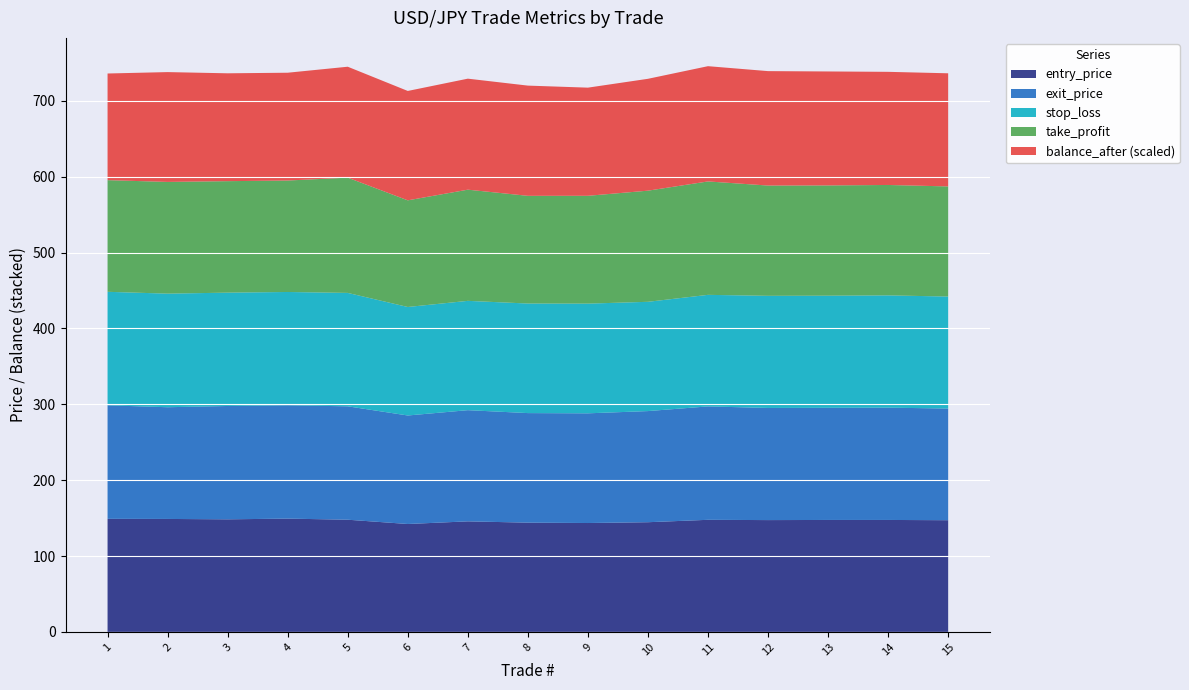

Reading left to right, list all the values displayed in this chart.

entry_price: Trade 1=149.1	Trade 2=148.9	Trade 3=148.4	Trade 4=149.3	Trade 5=147.9	Trade 6=142.2	Trade 7=145.7	Trade 8=144.0	Trade 9=143.5	Trade 10=144.6	Trade 11=147.8	Trade 12=147.4	Trade 13=147.6	Trade 14=147.6	Trade 15=147.2
exit_price: Trade 1=149.6	Trade 2=147.3	Trade 3=149.4	Trade 4=149.4	Trade 5=149.5	Trade 6=143.0	Trade 7=146.6	Trade 8=144.4	Trade 9=144.6	Trade 10=146.5	Trade 11=149.5	Trade 12=147.8	Trade 13=147.8	Trade 14=148.0	Trade 15=147.2
stop_loss: Trade 1=149.6	Trade 2=149.7	Trade 3=149.4	Trade 4=149.4	Trade 5=149.5	Trade 6=143.0	Trade 7=144.1	Trade 8=144.4	Trade 9=144.6	Trade 10=144.1	Trade 11=147.1	Trade 12=147.8	Trade 13=147.8	Trade 14=148.0	Trade 15=147.6
take_profit: Trade 1=147.2	Trade 2=147.3	Trade 3=147.0	Trade 4=146.9	Trade 5=151.9	Trade 6=140.6	Trade 7=146.6	Trade 8=142.0	Trade 9=142.1	Trade 10=146.5	Trade 11=149.5	Trade 12=145.4	Trade 13=145.4	Trade 14=145.6	Trade 15=145.2
balance_after: Trade 1=946.8	Trade 2=1095.5	Trade 3=1003.4	Trade 4=1000.8	Trade 5=1146.5	Trade 6=1074.5	Trade 7=1150.4	Trade 8=1113.5	Trade 9=1017.0	Trade 10=1190.6	Trade 11=1349.2	Trade 12=1310.2	Trade 13=1288.7	Trade 14=1249.6	Trade 15=1249.6